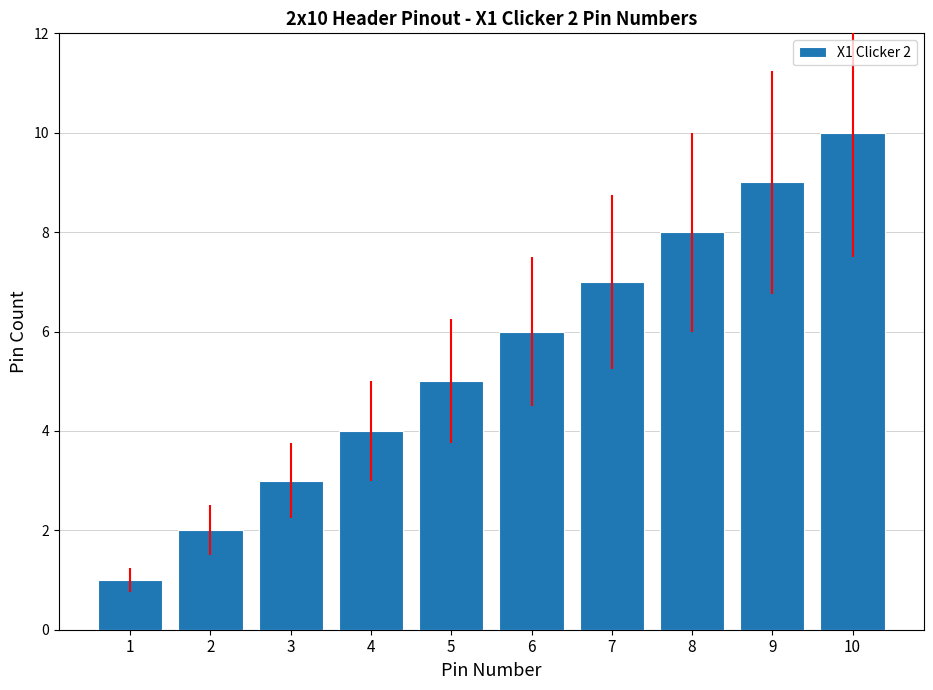

Between 6 and 9, which is larger?

9